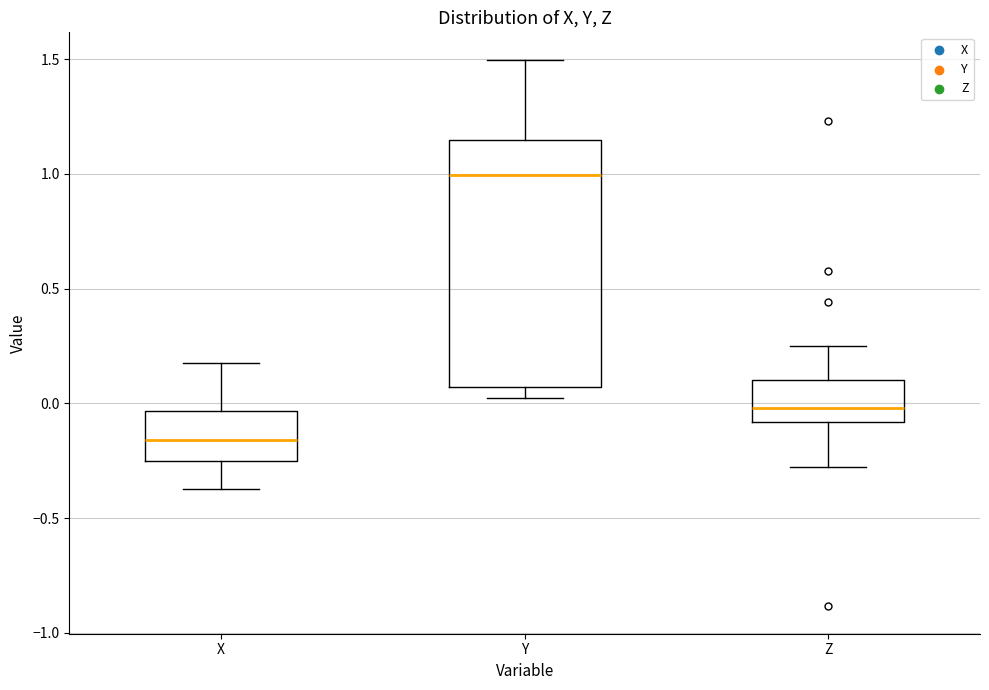

Reading left to right, read every box against the y-axis: the position of its median line, the range the box covers, and the ends of its whiskers. The values are not printed on the chart, so give them approximately, as read against the axis.

X: median -0.15, box -0.25 to -0.05, whiskers -0.35 to 0.15
Y: median 1.00, box 0.05 to 1.15, whiskers 0.00 to 1.50
Z: median 0.00, box -0.10 to 0.10, whiskers -0.30 to 0.25